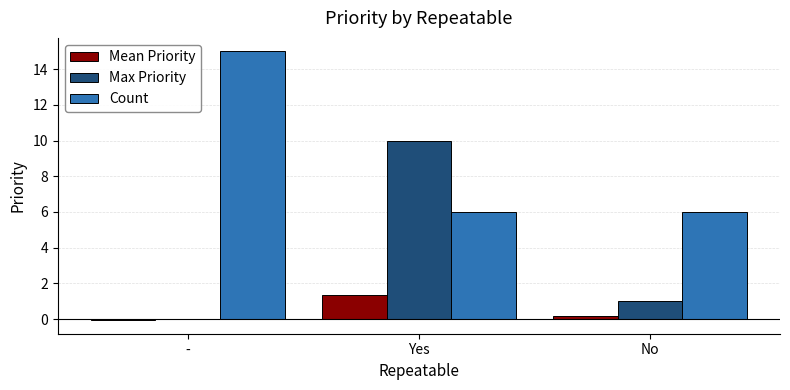

Where does the Max Priority series first go above 1?

Yes